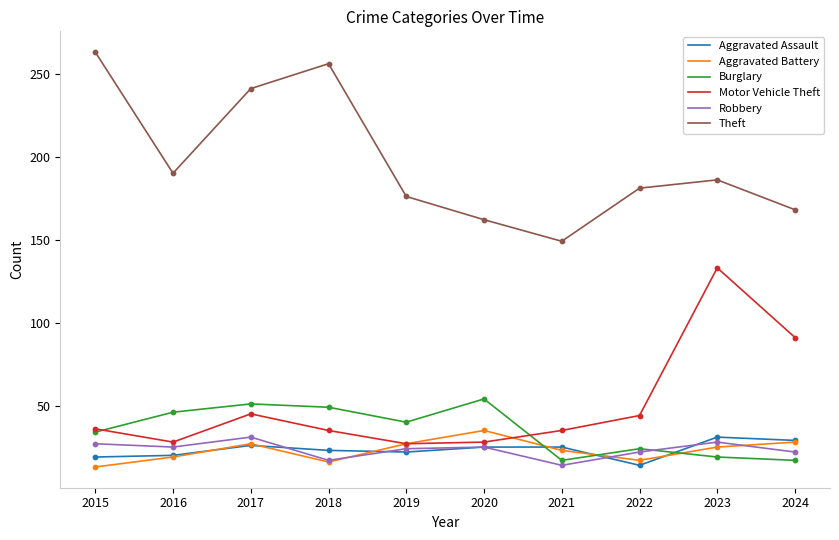

Which series has the largest total across all categories?

Theft